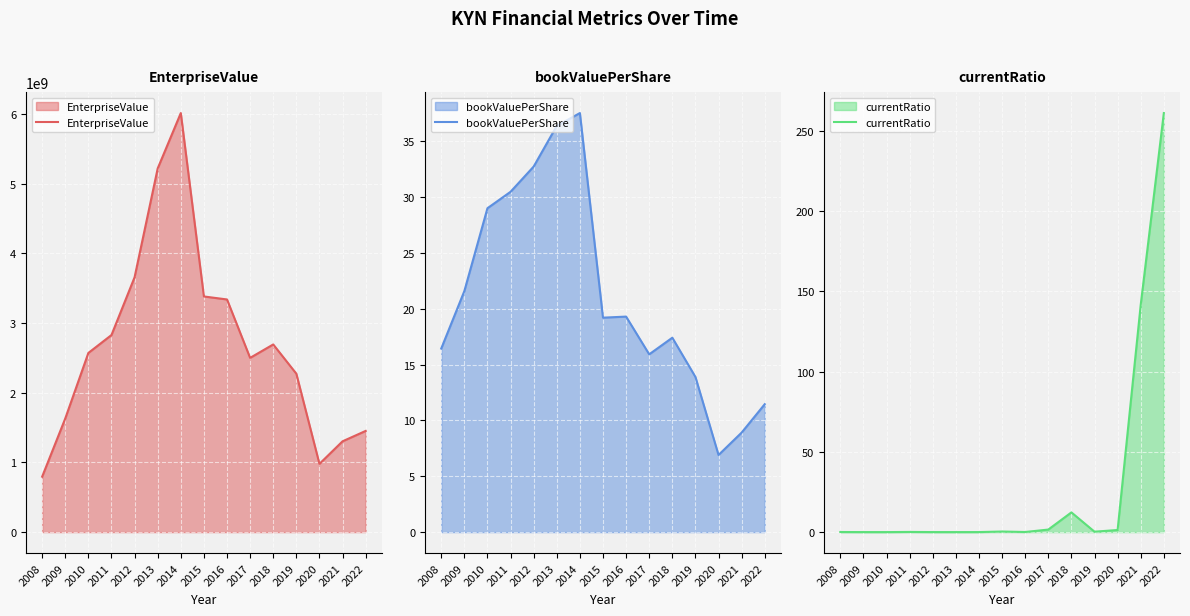

Reading left to right, list all the values displayed in this chart.

EnterpriseValue: 2008=795281600.0	2009=1630099400.0	2010=2570210300.0	2011=2827093900.0	2012=3655725900.0	2013=5216891800.0	2014=6011163000.0	2015=3380363932.3	2016=3337265000.0	2017=2499392000.0	2018=2691952000.0	2019=2272331000.0	2020=978955000.0	2021=1302607000.0	2022=1451497000.0
bookValuePerShare: 2008=16.4	2009=21.6	2010=29.0	2011=30.5	2012=32.7	2013=36.4	2014=37.5	2015=19.2	2016=19.3	2017=15.9	2018=17.4	2019=13.9	2020=6.9	2021=8.9	2022=11.5
currentRatio: 2008=0.1	2009=0.0	2010=0.0	2011=0.1	2012=0.0	2013=0.0	2014=0.0	2015=0.4	2016=0.1	2017=1.6	2018=12.3	2019=0.3	2020=1.3	2021=141.7	2022=261.1